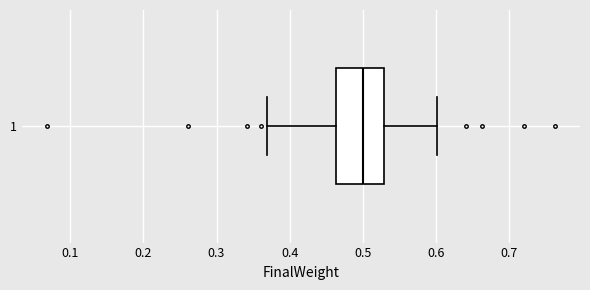

Transcribe this box plot: give where the median line is, the range the box spans, and where the two whiskers end, as read against the x-axis. The values are not printed on the chart, so give them approximately, as read against the axis.

median 0.50, box 0.46 to 0.53, whiskers 0.37 to 0.60